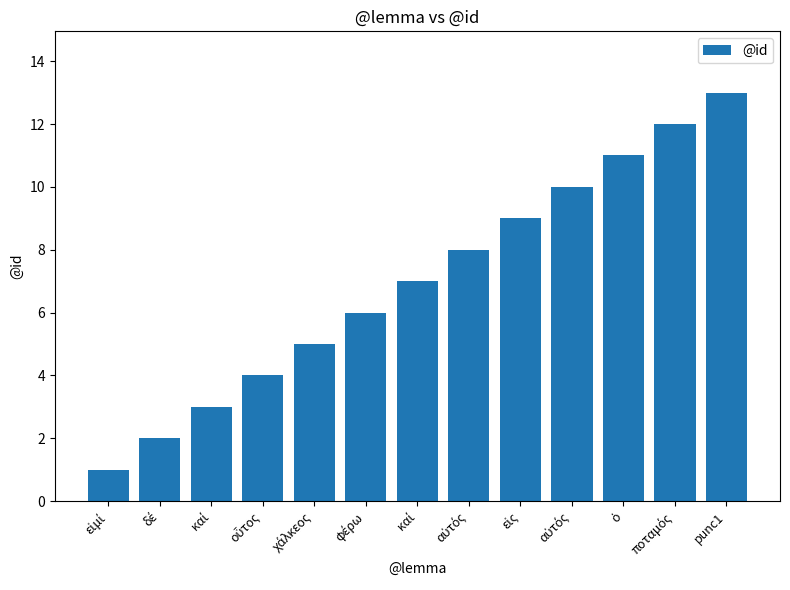

Reading left to right, transcribe all the data shown in this chart.

1	2	3	4	5	6	7	8	9	10	11	12	13